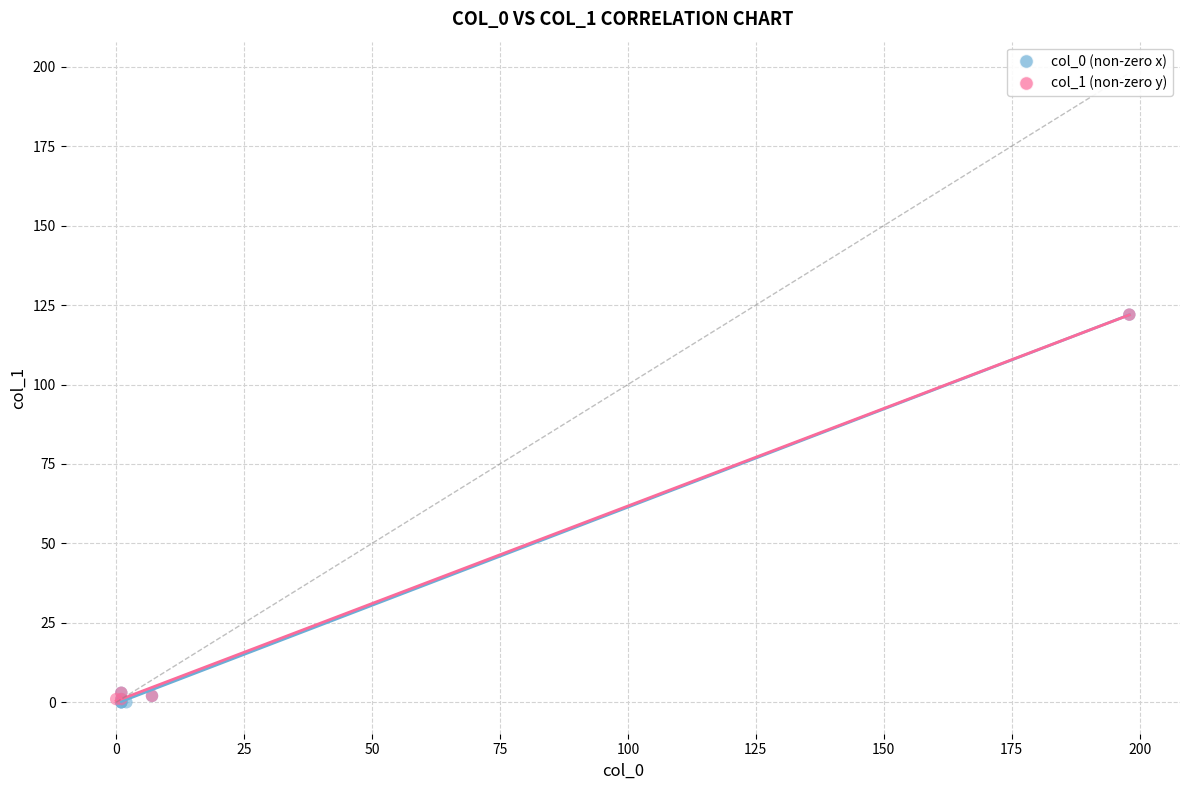

What are all the series names shown in the legend?

col_0 (non-zero x), col_1 (non-zero y)